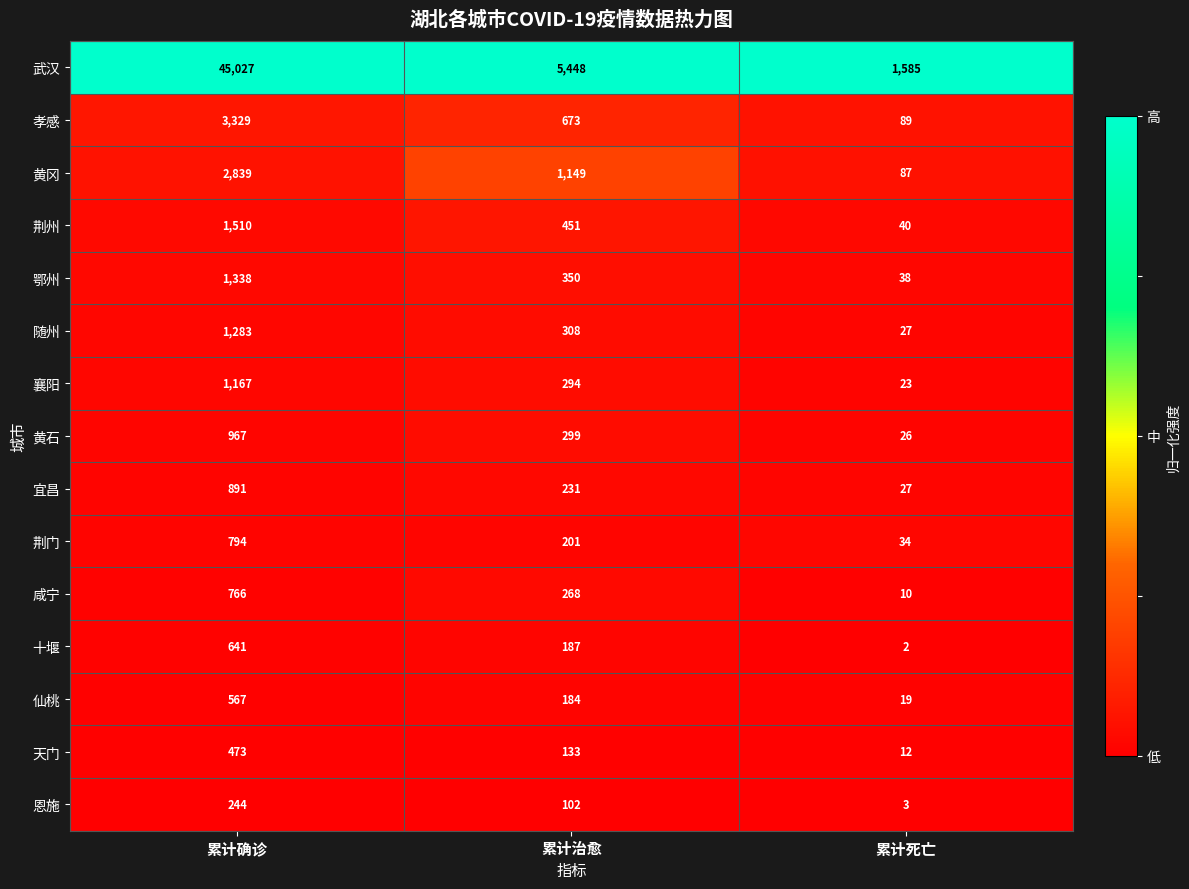

What is the difference between the highest and lowest values at 累计死亡?

1583